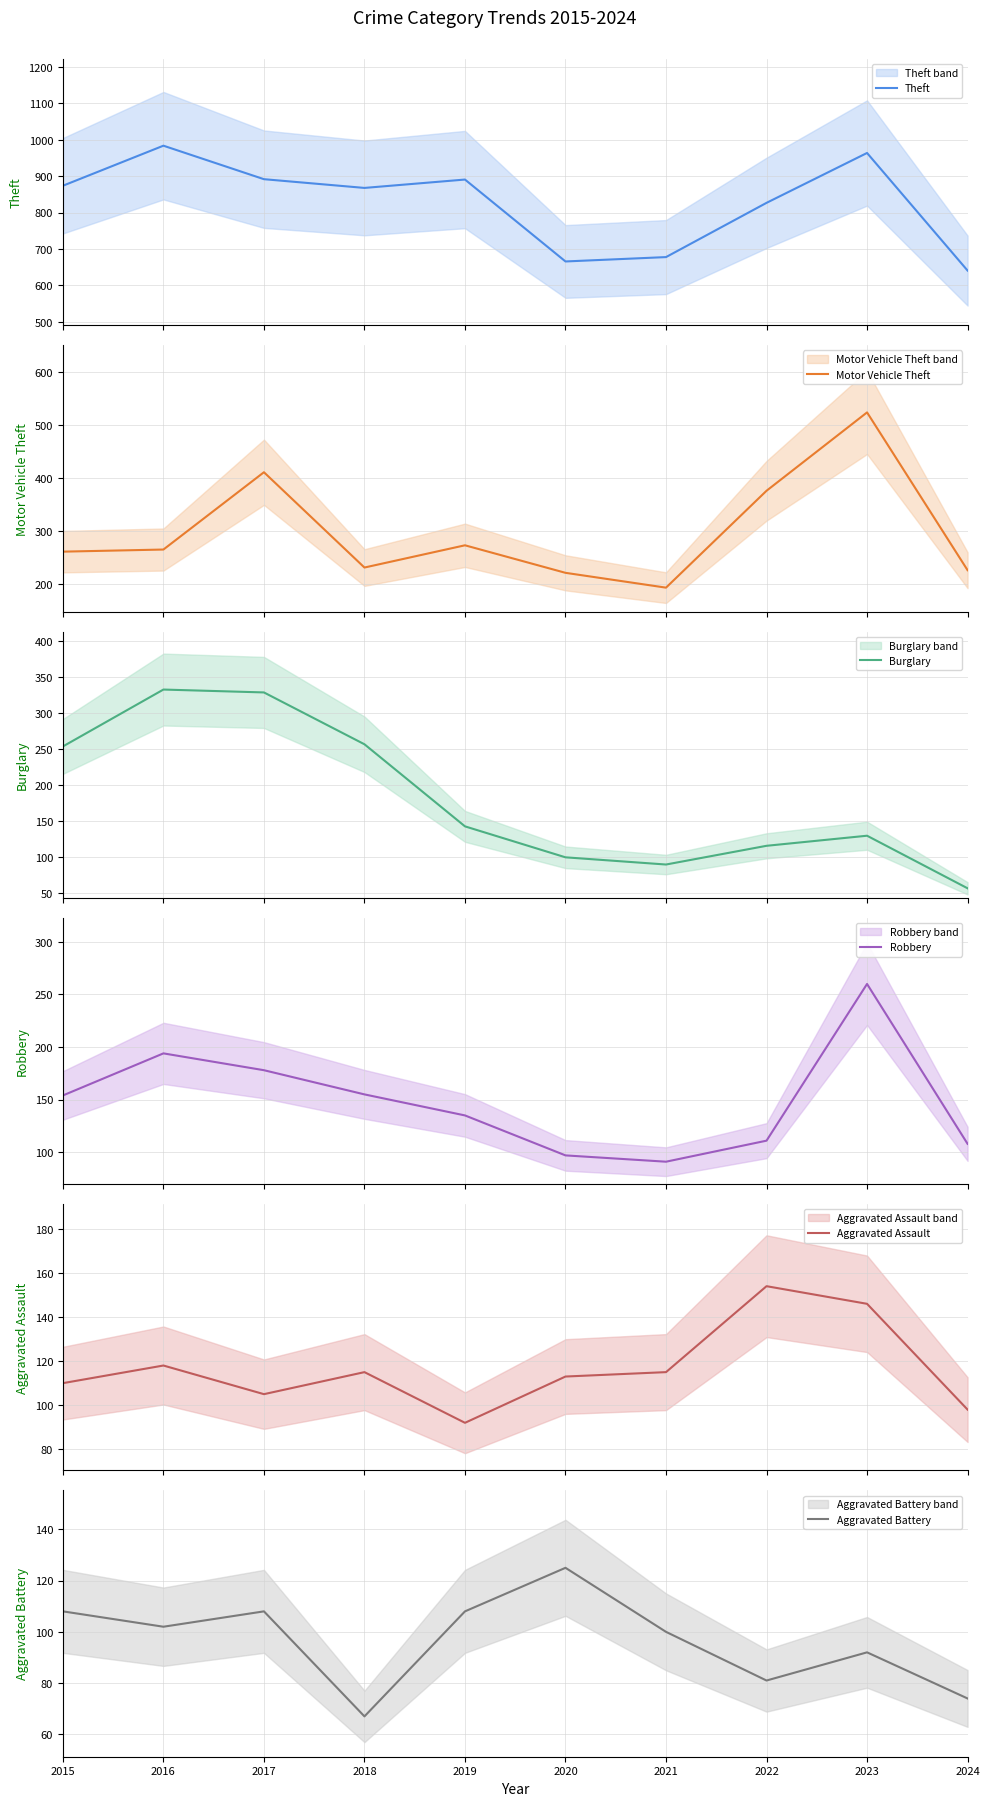

List the series in order of their peak value, highest first.

Theft, Motor Vehicle Theft, Burglary, Robbery, Aggravated Assault, Aggravated Battery